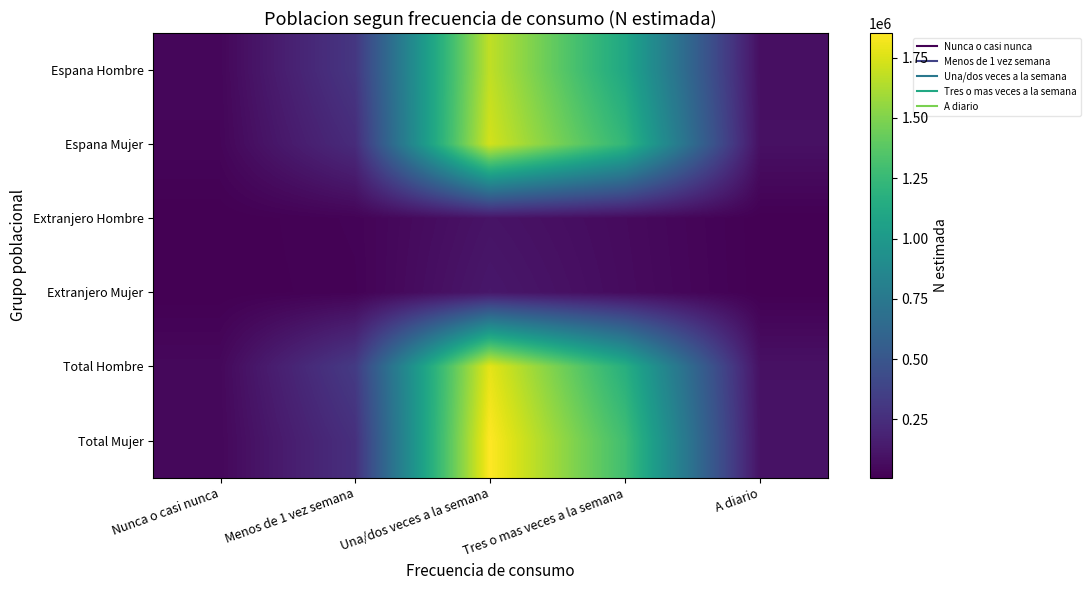

Which has a higher value, Menos de 1 vez semana or Nunca o casi nunca?

Menos de 1 vez semana